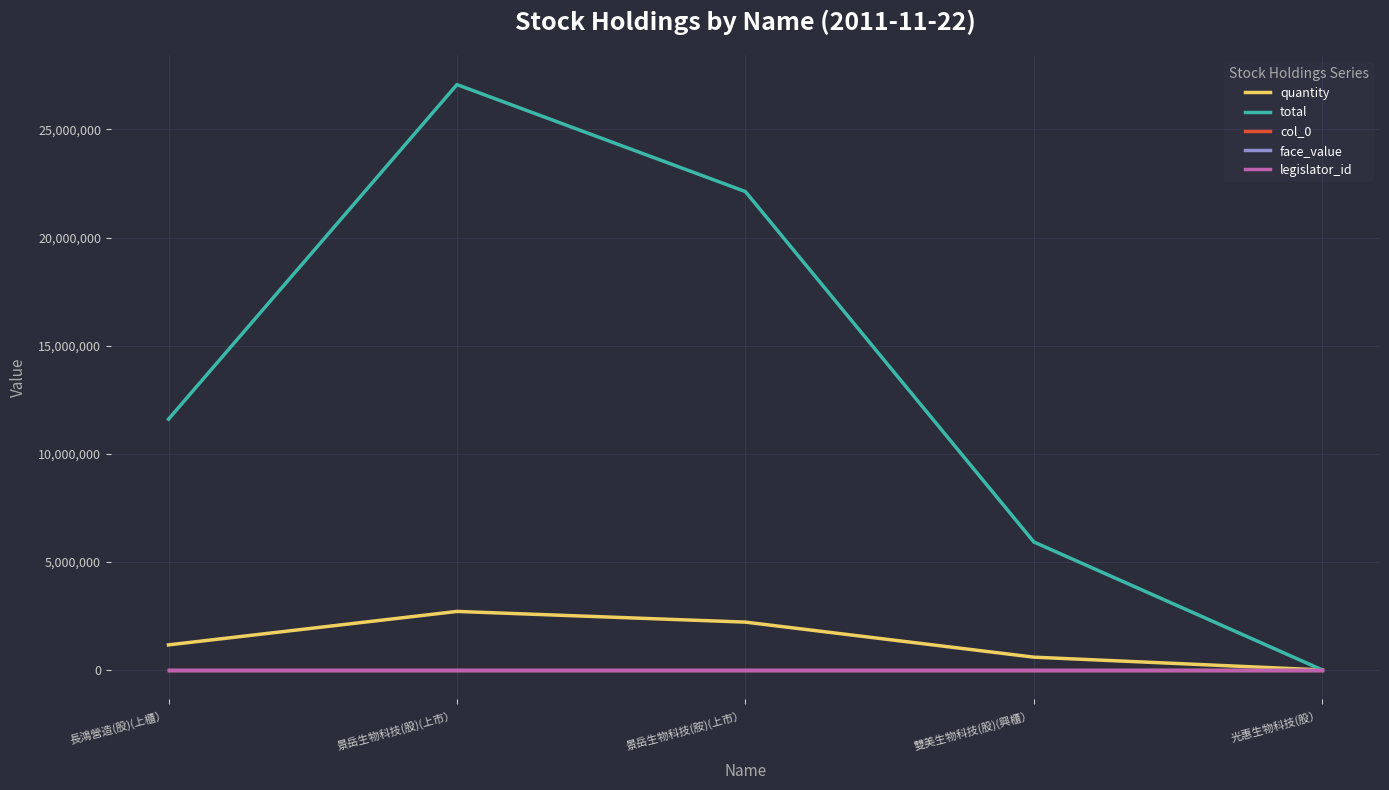

Which series has the largest range (max minus min)?

total